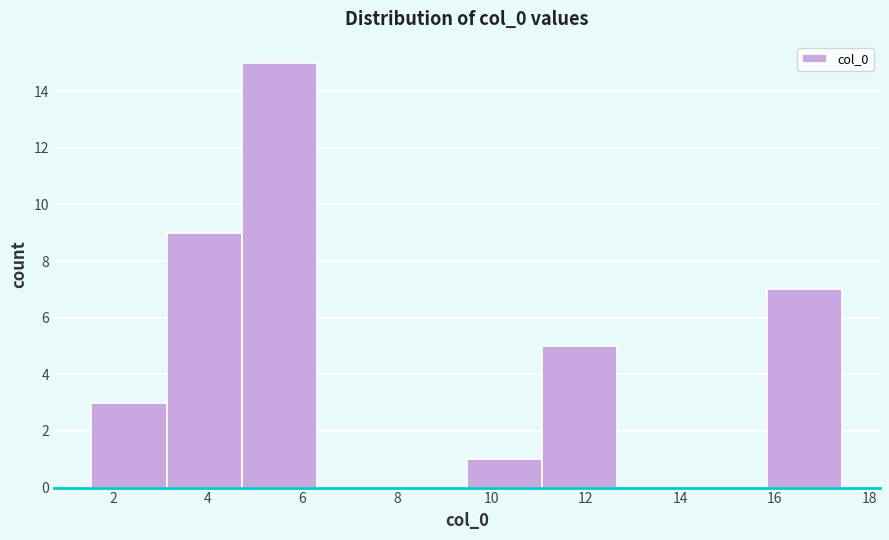

How tall is the bar that spans 11.0 to 12.6 on the x-axis? Neither the bar edges nor the heights are printed on the chart, so give them approximately, as read against the axes.

5